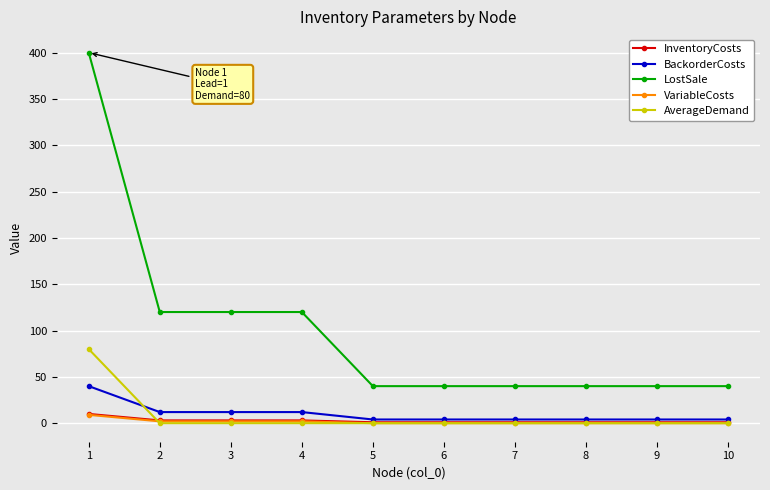

True or false: VariableCosts and LostSale cross at least once.

False